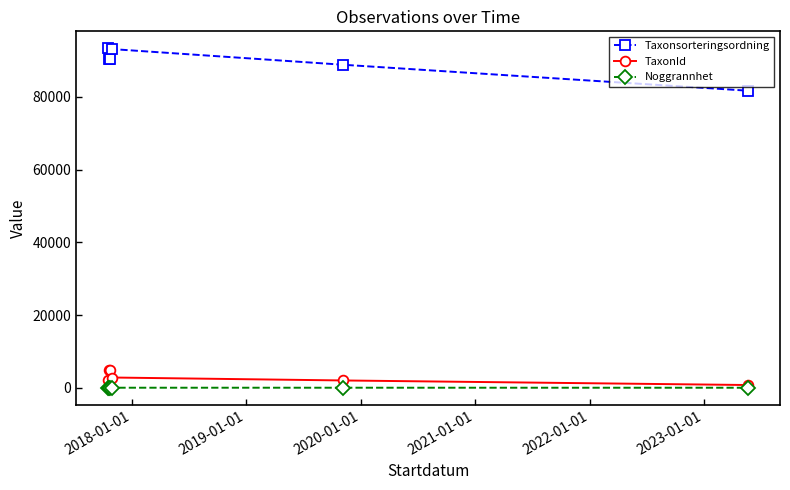

Rank the series by their maximum value, from lowest to highest.

Noggrannhet, TaxonId, Taxonsorteringsordning